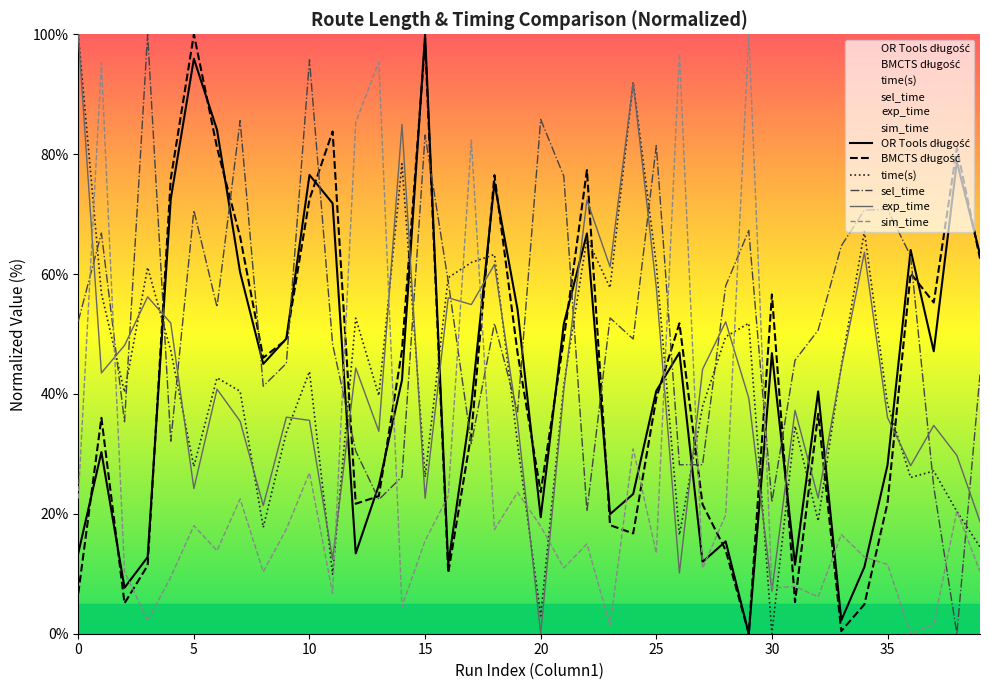

What are all the series names shown in the legend?

OR Tools długość, BMCTS długość, time(s), sel_time, exp_time, sim_time